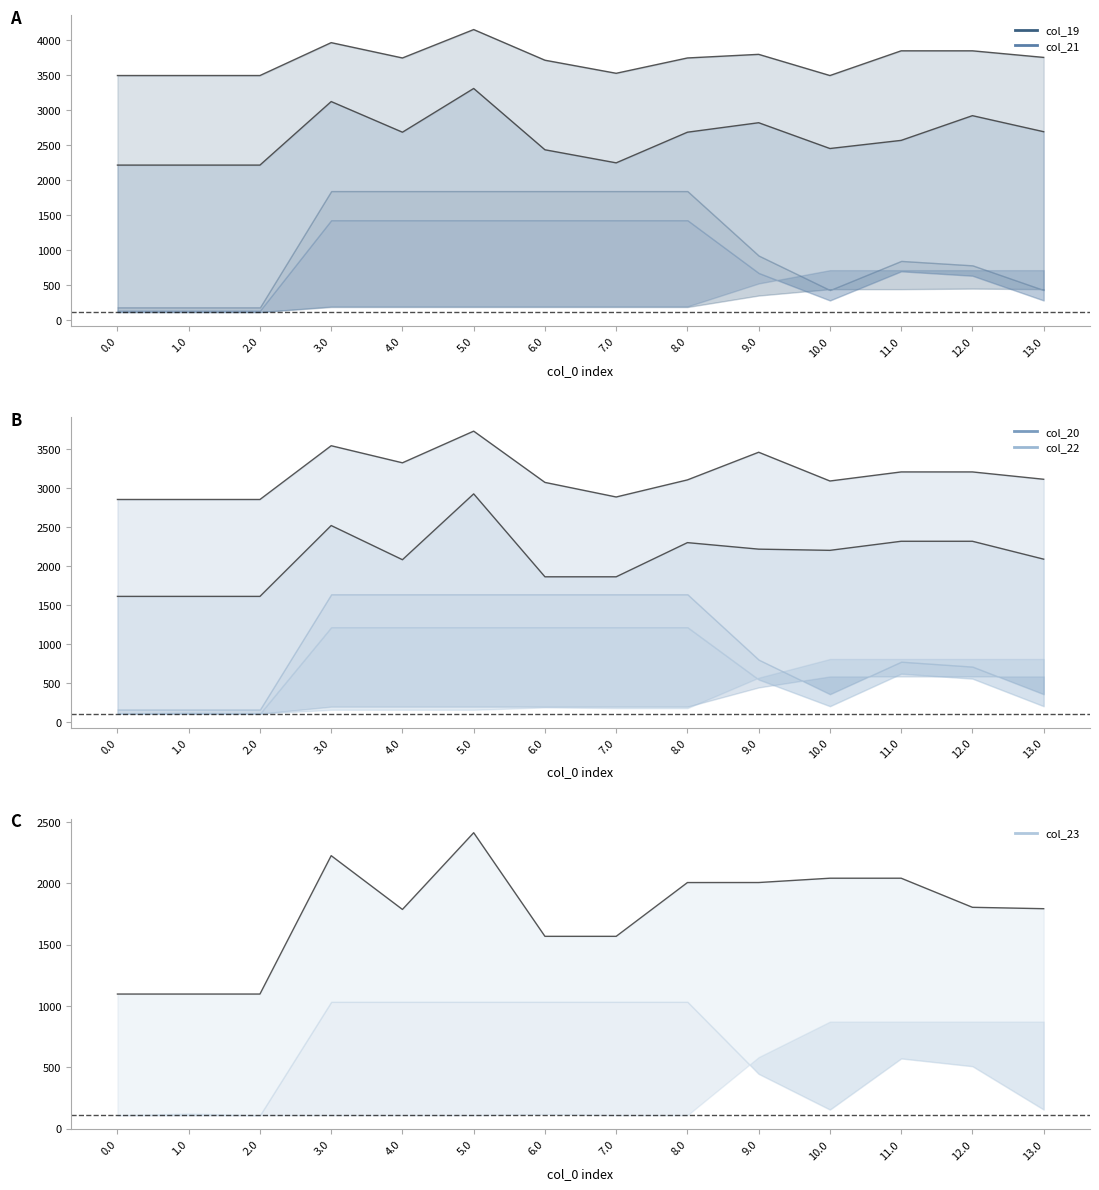

True or false: col_21 and col_23 intersect in this chart.

False